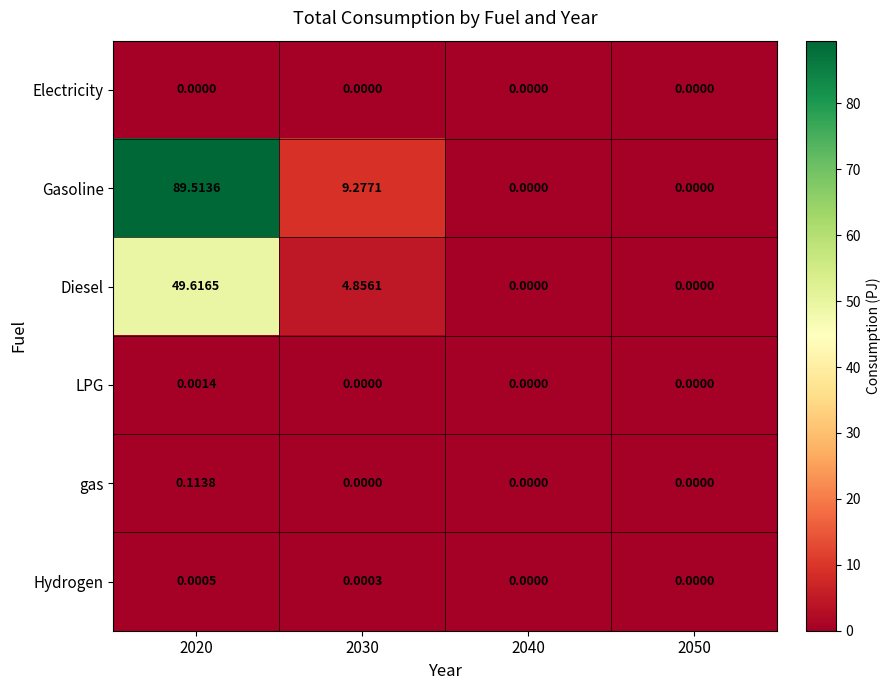

Between 2030 and 2040, which series saw the biggest shift?

Gasoline